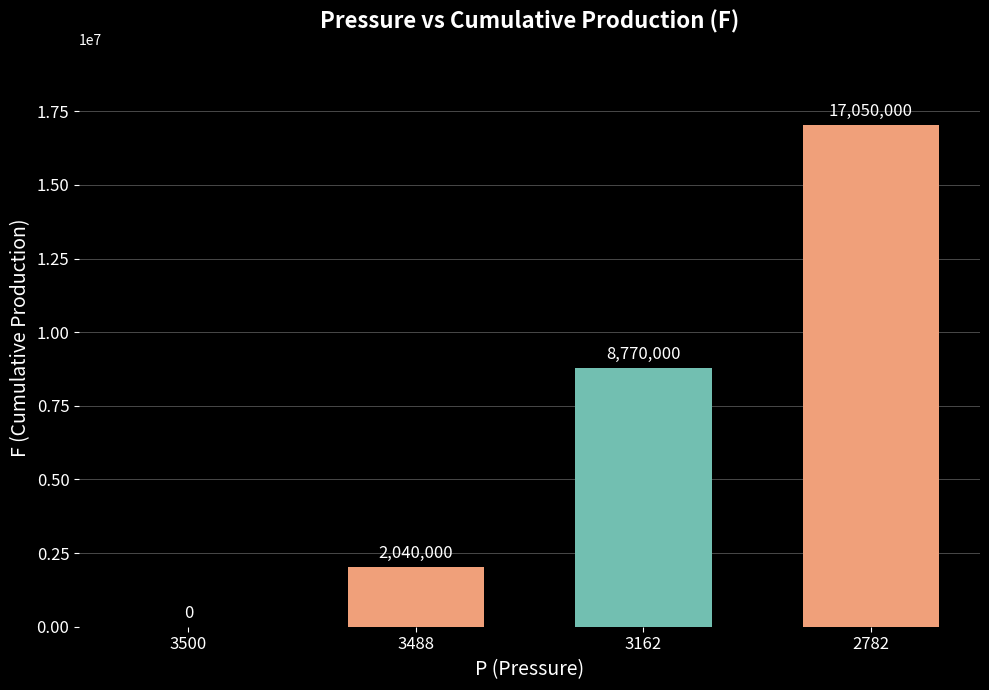

How many categories are shown in the chart?

4